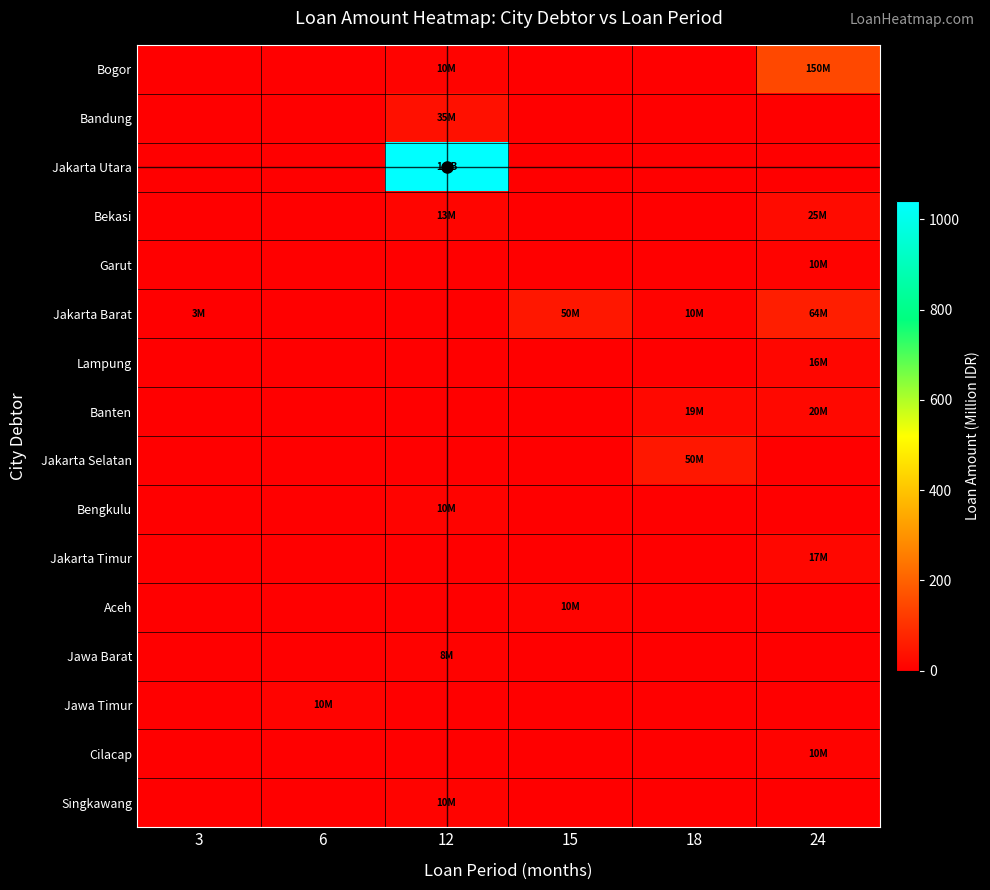

Reading left to right, list all the values displayed in this chart.

Bogor: 3=0.0	6=0.0	12=10.0	15=0.0	18=0.0	24=150.0
Bandung: 3=0.0	6=0.0	12=35.0	15=0.0	18=0.0	24=0.0
Jakarta Utara: 3=0.0	6=0.0	12=1040.0	15=0.0	18=0.0	24=0.0
Bekasi: 3=0.0	6=0.0	12=13.0	15=0.0	18=0.0	24=25.0
Garut: 3=0.0	6=0.0	12=0.0	15=0.0	18=0.0	24=10.0
Jakarta Barat: 3=3.0	6=0.0	12=0.0	15=50.0	18=10.0	24=64.0
Lampung: 3=0.0	6=0.0	12=0.0	15=0.0	18=0.0	24=16.0
Banten: 3=0.0	6=0.0	12=0.0	15=0.0	18=18.8	24=20.0
Jakarta Selatan: 3=0.0	6=0.0	12=0.0	15=0.0	18=50.0	24=0.0
Bengkulu: 3=0.0	6=0.0	12=10.0	15=0.0	18=0.0	24=0.0
Jakarta Timur: 3=0.0	6=0.0	12=0.0	15=0.0	18=0.0	24=17.0
Aceh: 3=0.0	6=0.0	12=0.0	15=10.0	18=0.0	24=0.0
Jawa Barat: 3=0.0	6=0.0	12=7.9	15=0.0	18=0.0	24=0.0
Jawa Timur: 3=0.0	6=10.0	12=0.0	15=0.0	18=0.0	24=0.0
Cilacap: 3=0.0	6=0.0	12=0.0	15=0.0	18=0.0	24=10.0
Singkawang: 3=0.0	6=0.0	12=10.0	15=0.0	18=0.0	24=0.0